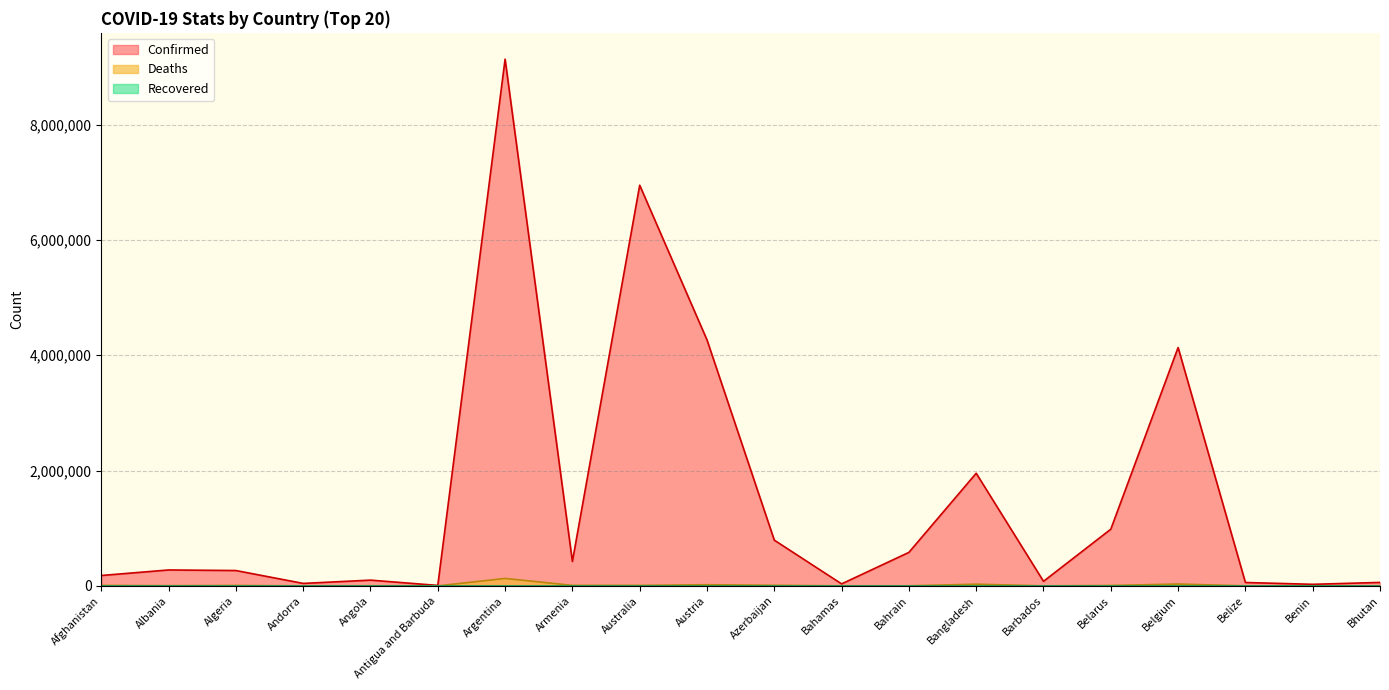

True or false: Deaths and Confirmed cross at least once.

False